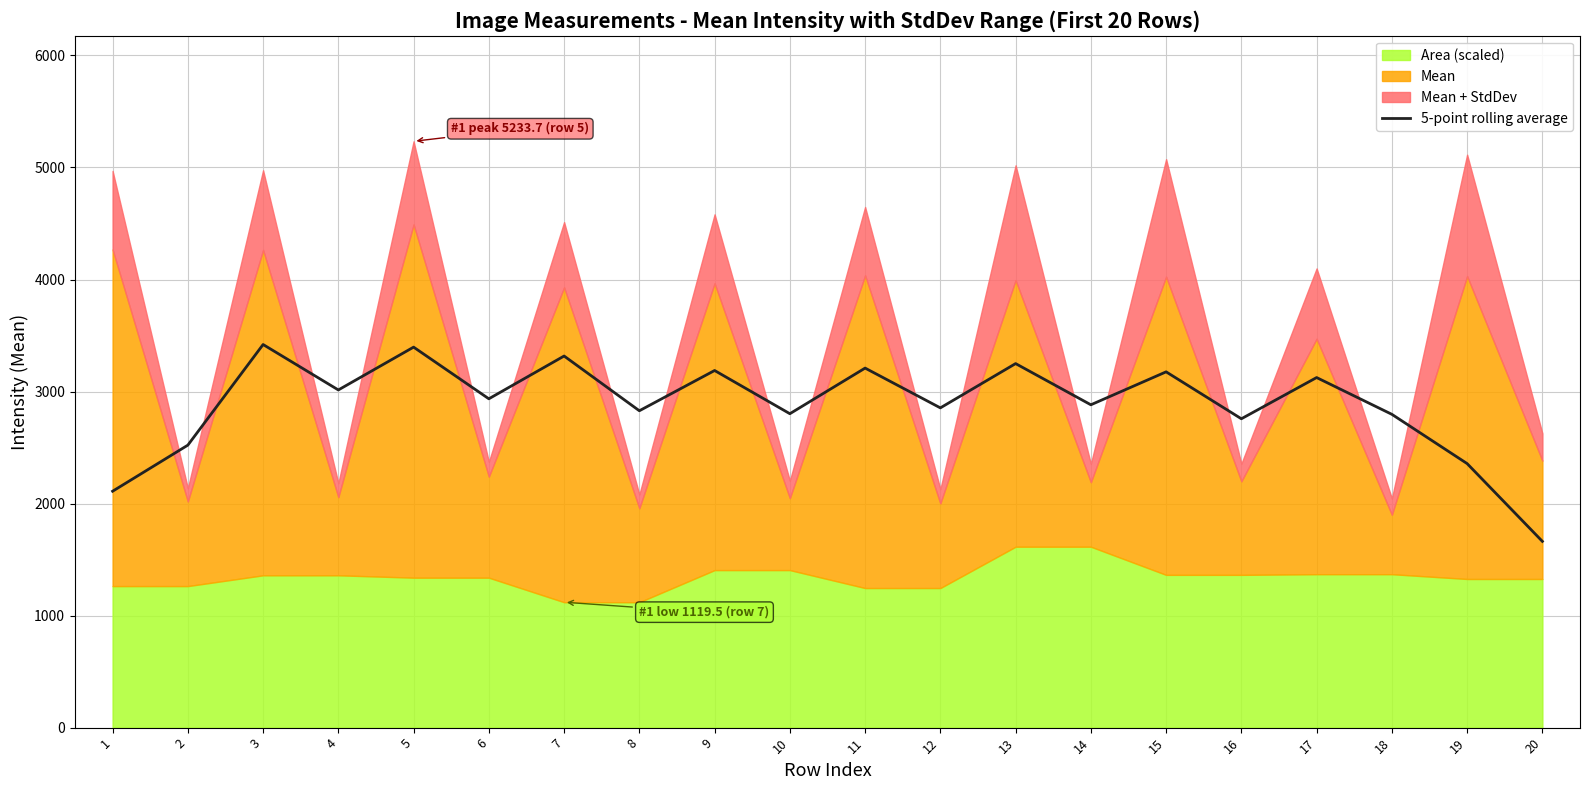

What is the minimum value for 5-point rolling average?

1662.6